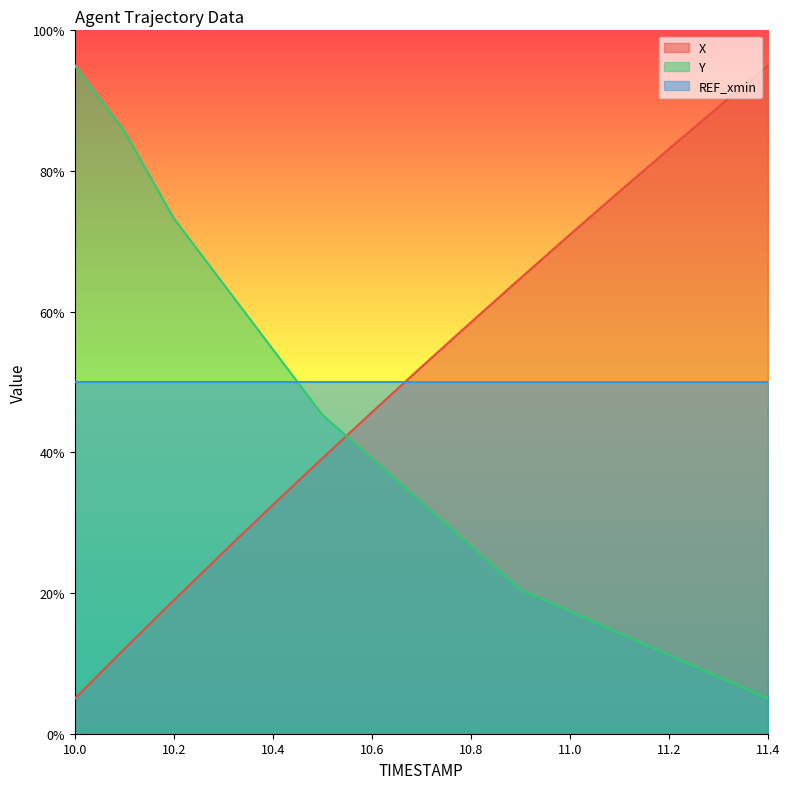

What is the difference between the maximum and minimum values in the X series?

90.0